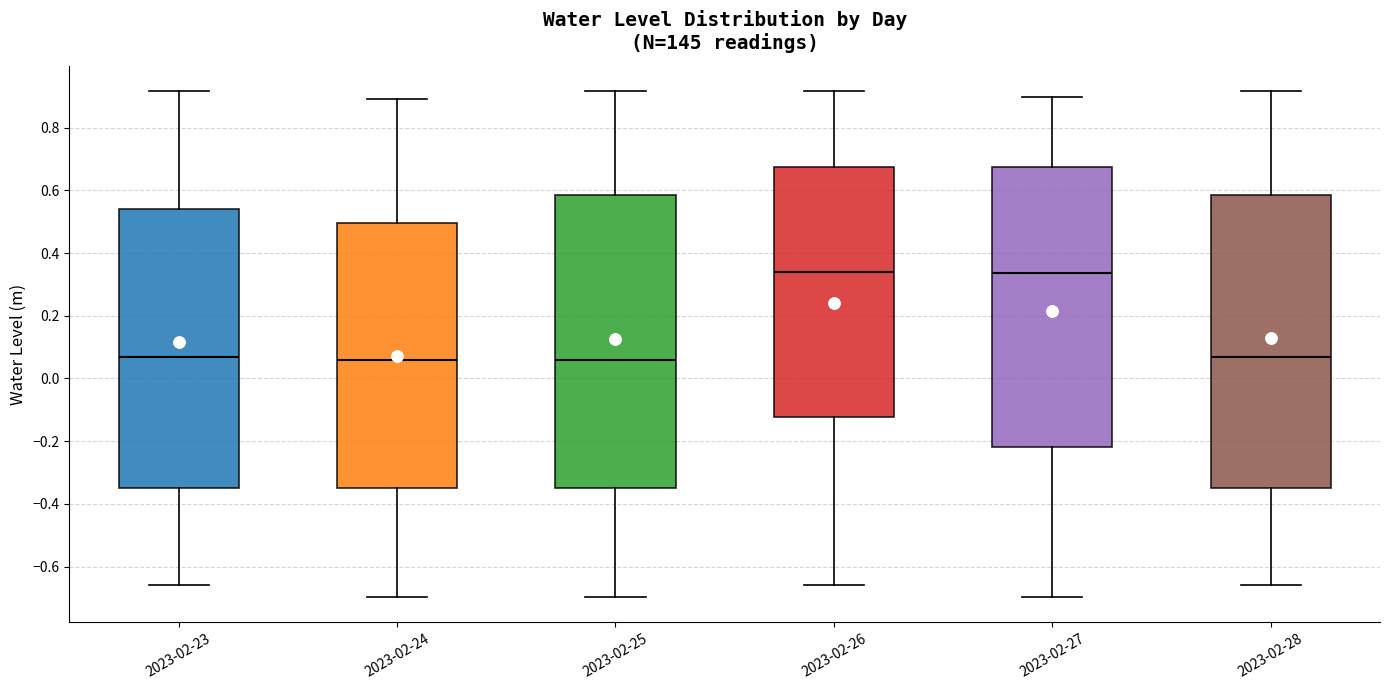

Where does the median line of the box for 2023-02-27 sit on the y-axis? The values are not printed on the chart, so give them approximately, as read against the axis.

0.34